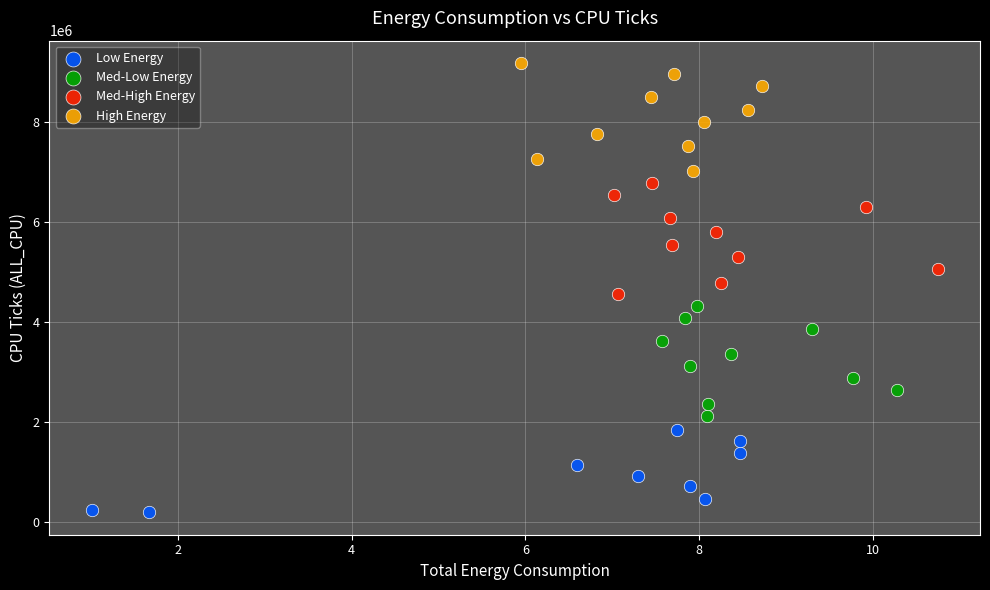

Which series contains the lowest Y value?

Low Energy